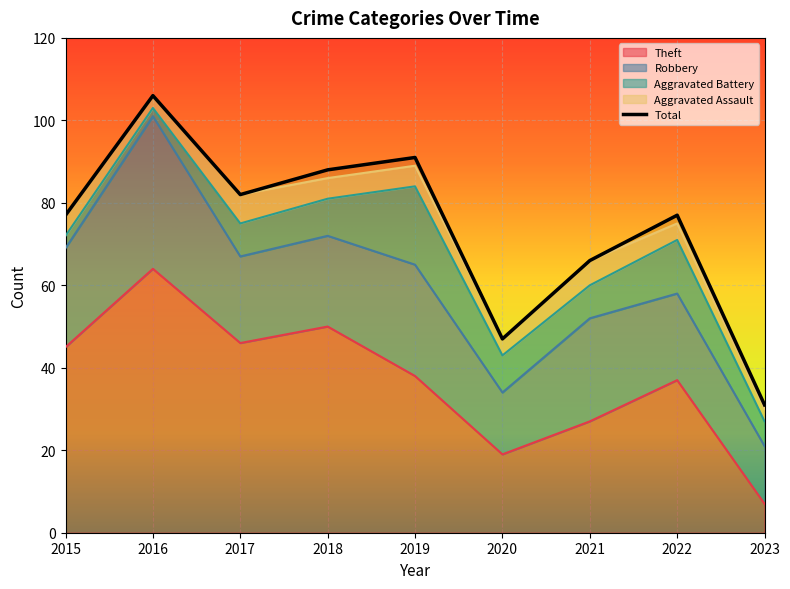

The Aggravated Battery series shows 20 at 2022. True or false?

False